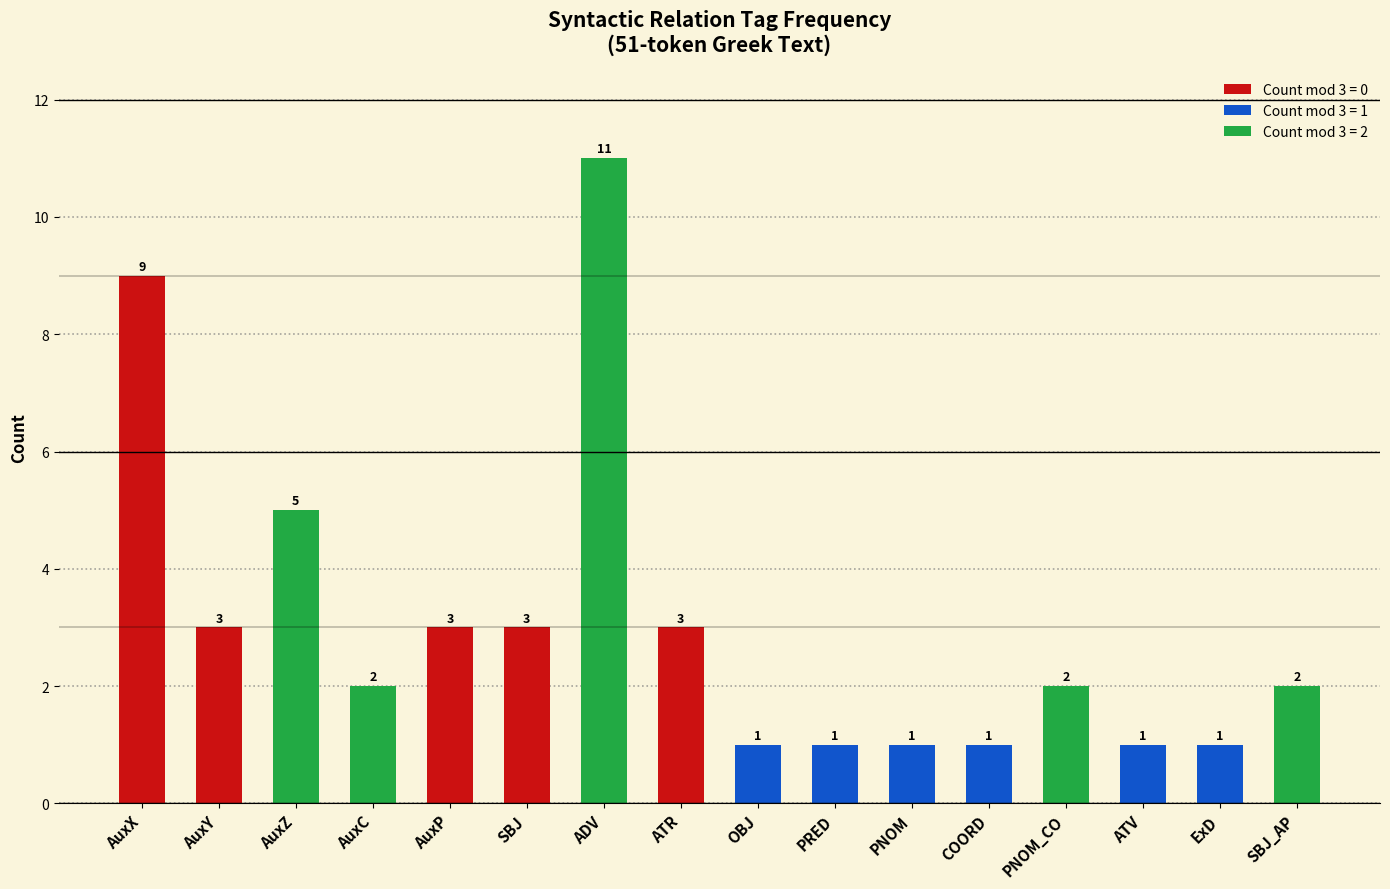

Is it true that the value at PNOM is 1?

True